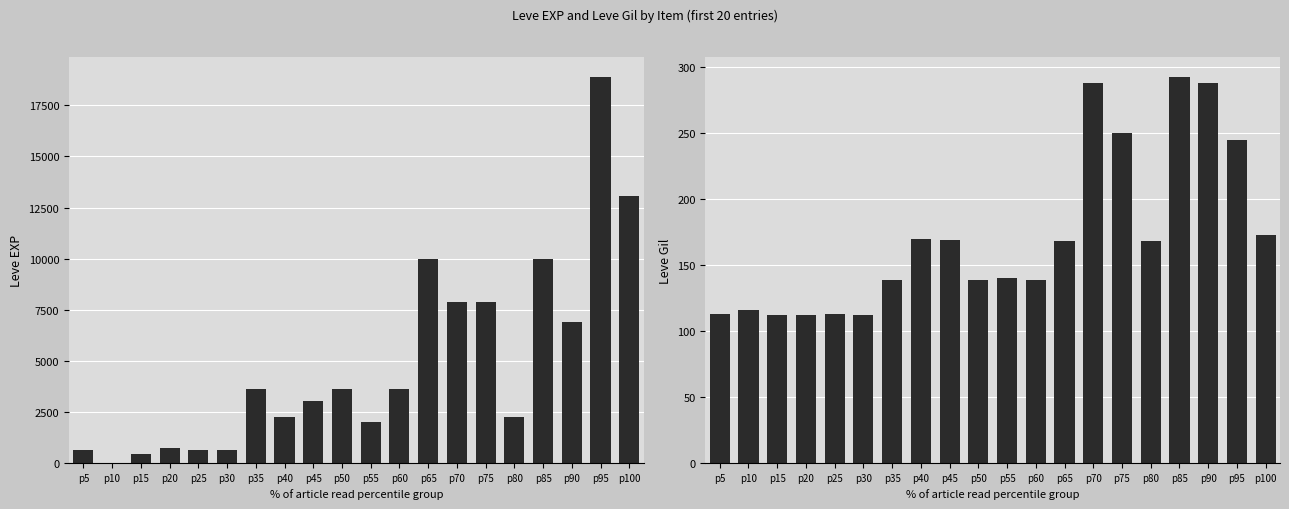

What is the difference between the Leve EXP values at p100 and p15?

12590